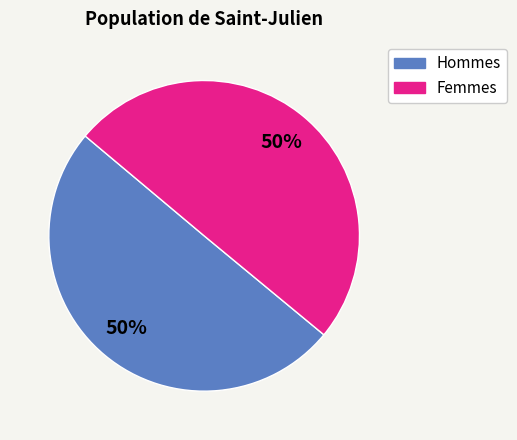

How many segments does this pie chart have?

2